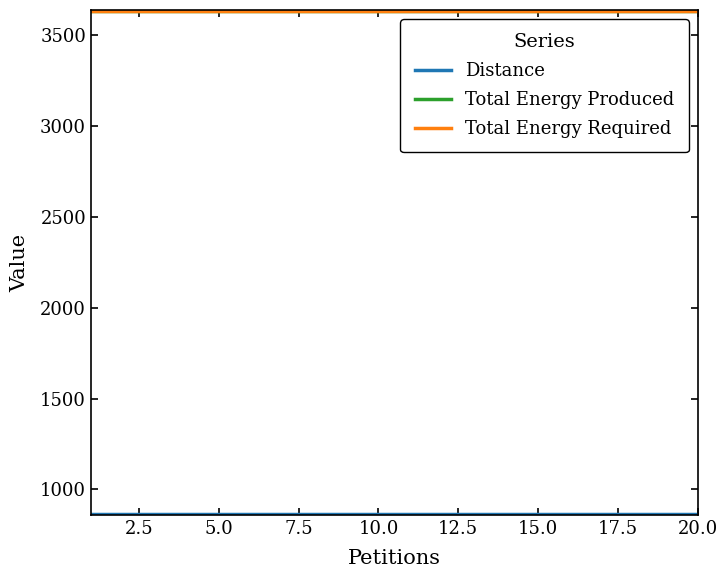

What is the minimum value shown in the chart?

864